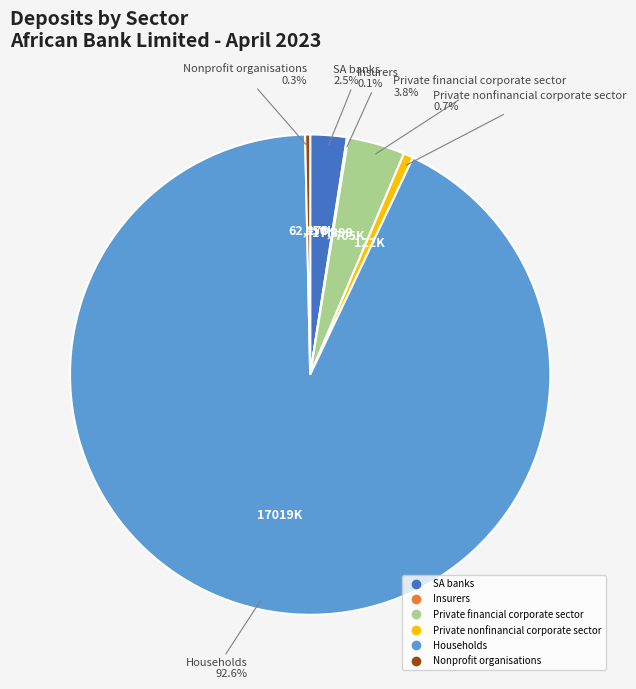

What is the largest slice in the pie chart?

Households